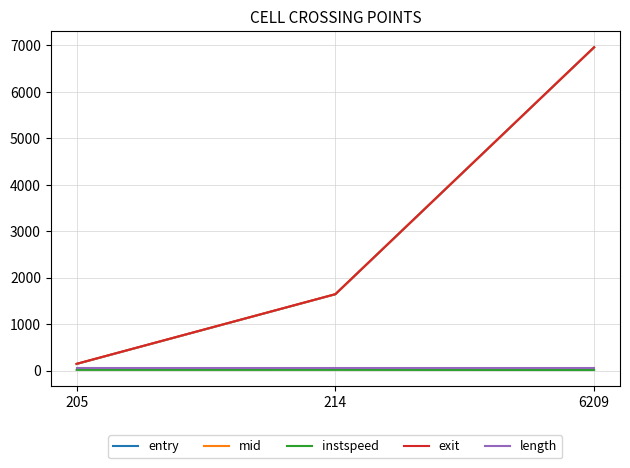

Which series has the widest spread of values?

mid